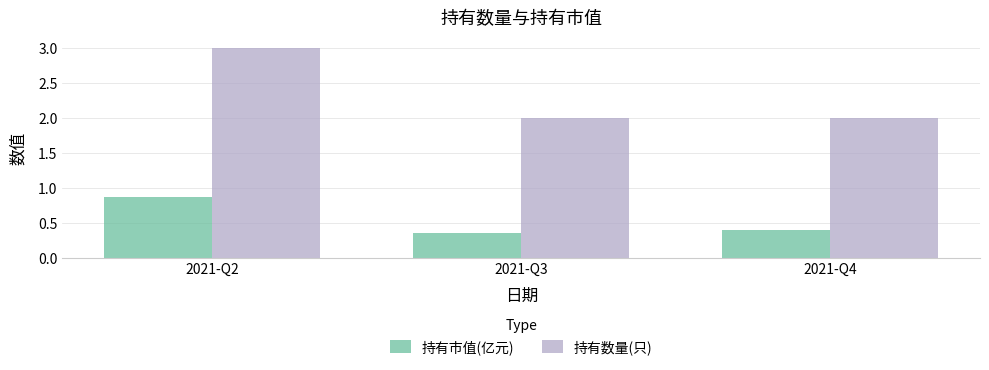

How many distinct data groups are displayed?

2